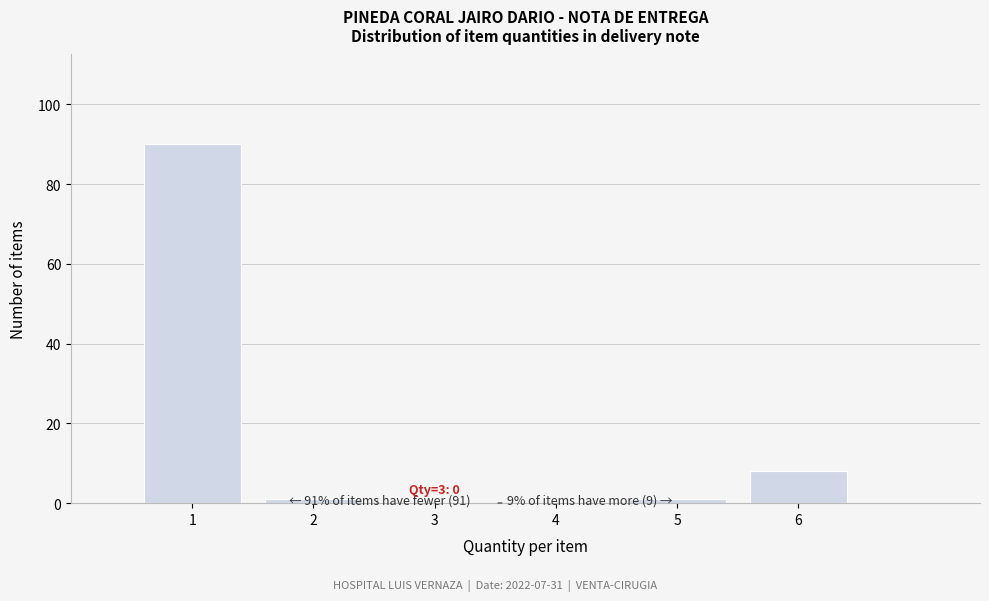

Over which range of the x-axis is the bar tallest?

0.5 to 1.5